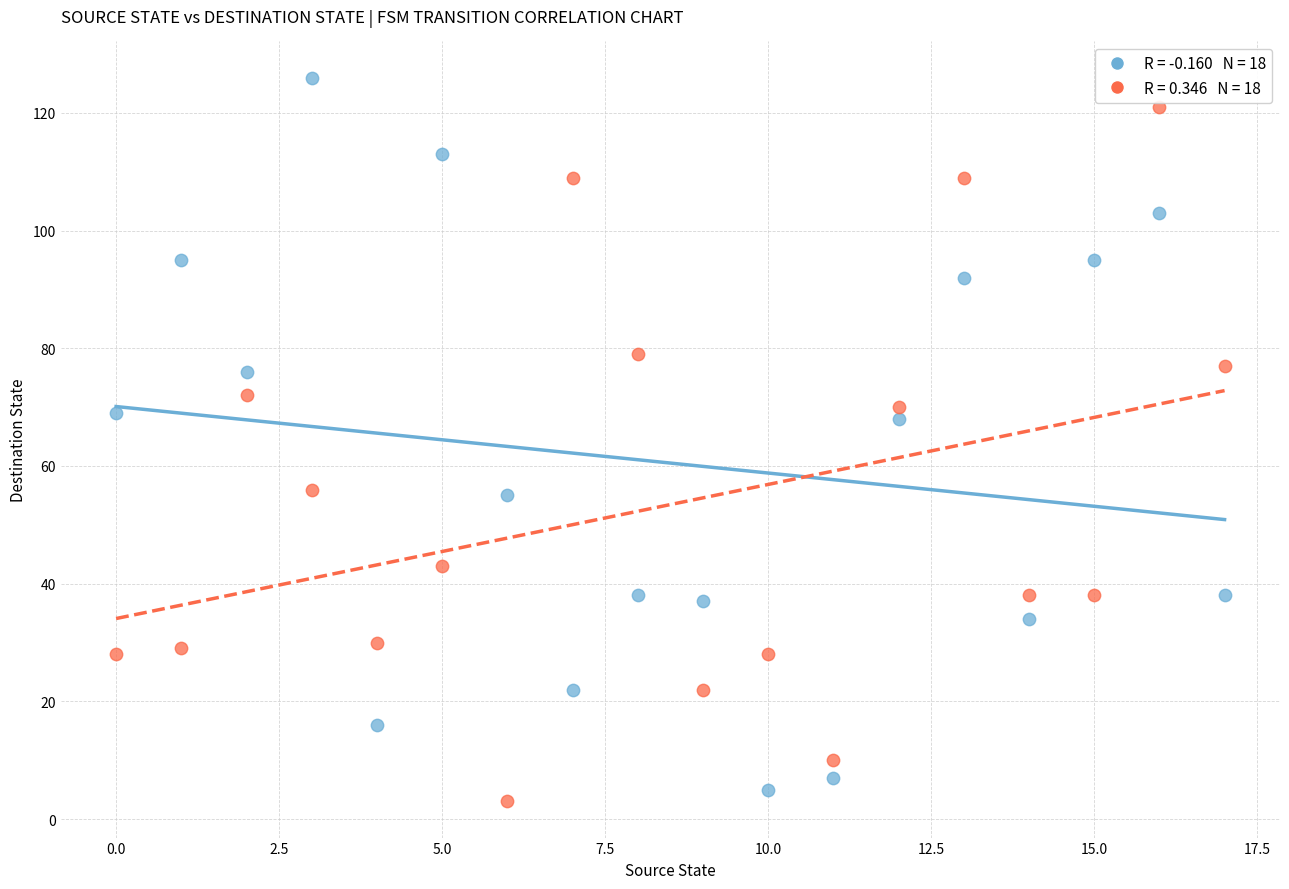

Across all data points, what is the range of Y values (max minus min)?

123